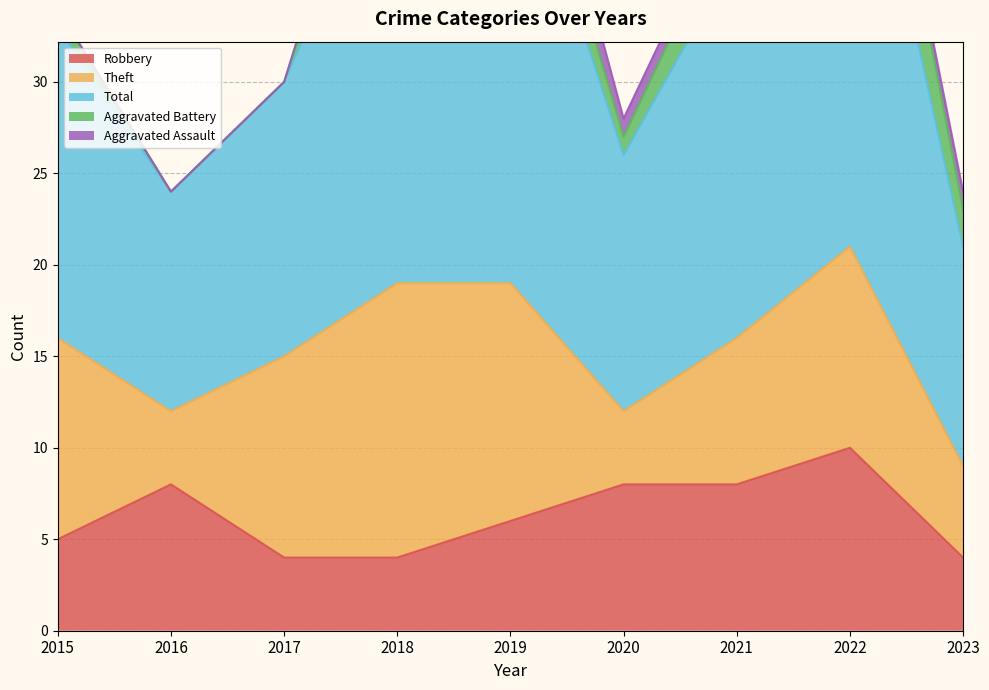

Reading left to right, extract all data points from this chart.

Robbery: 5	8	4	4	6	8	8	10	4
Theft: 11	4	11	15	13	4	8	11	5
Total: 17	12	15	25	26	14	21	28	12
Aggravated Battery: 1	0	0	5	3	1	3	6	2
Aggravated Assault: 0	0	0	1	3	1	1	0	1